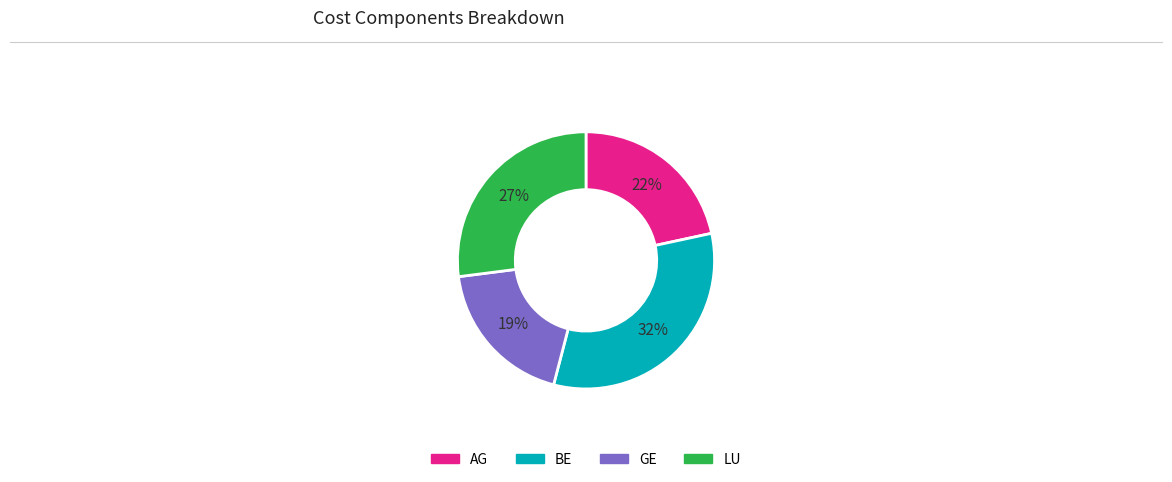

To the nearest percent, what percentage of the pie is LU?

27%